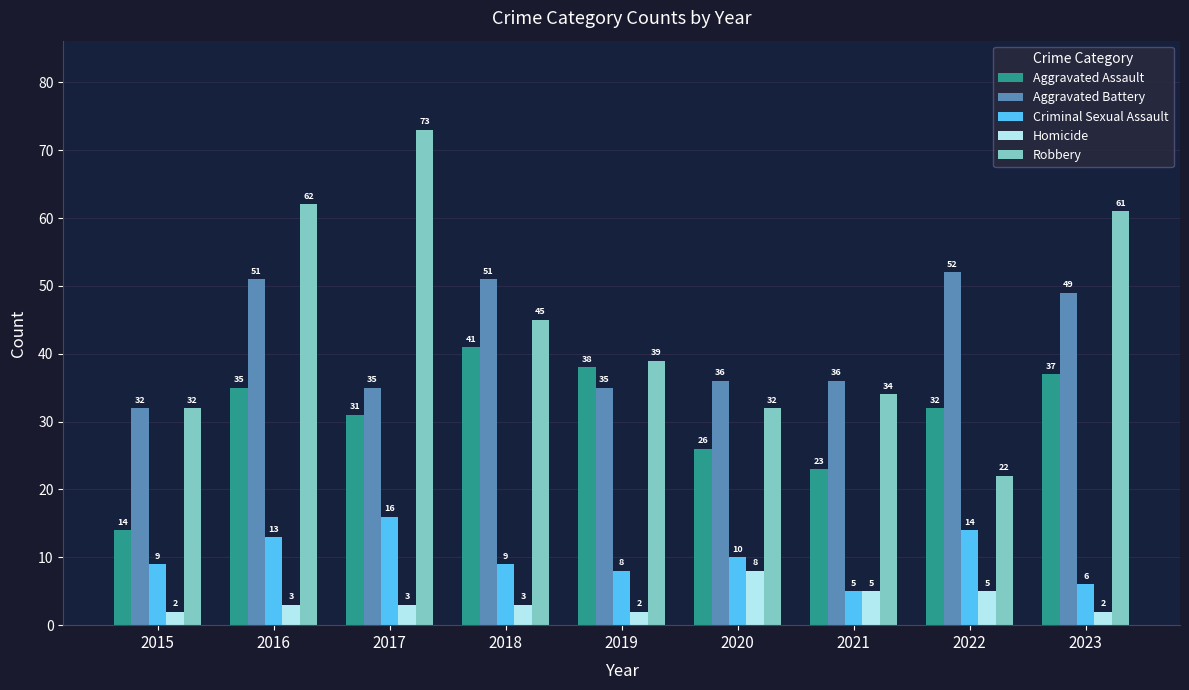

Which series changed the most between 2019 and 2021?

Aggravated Assault